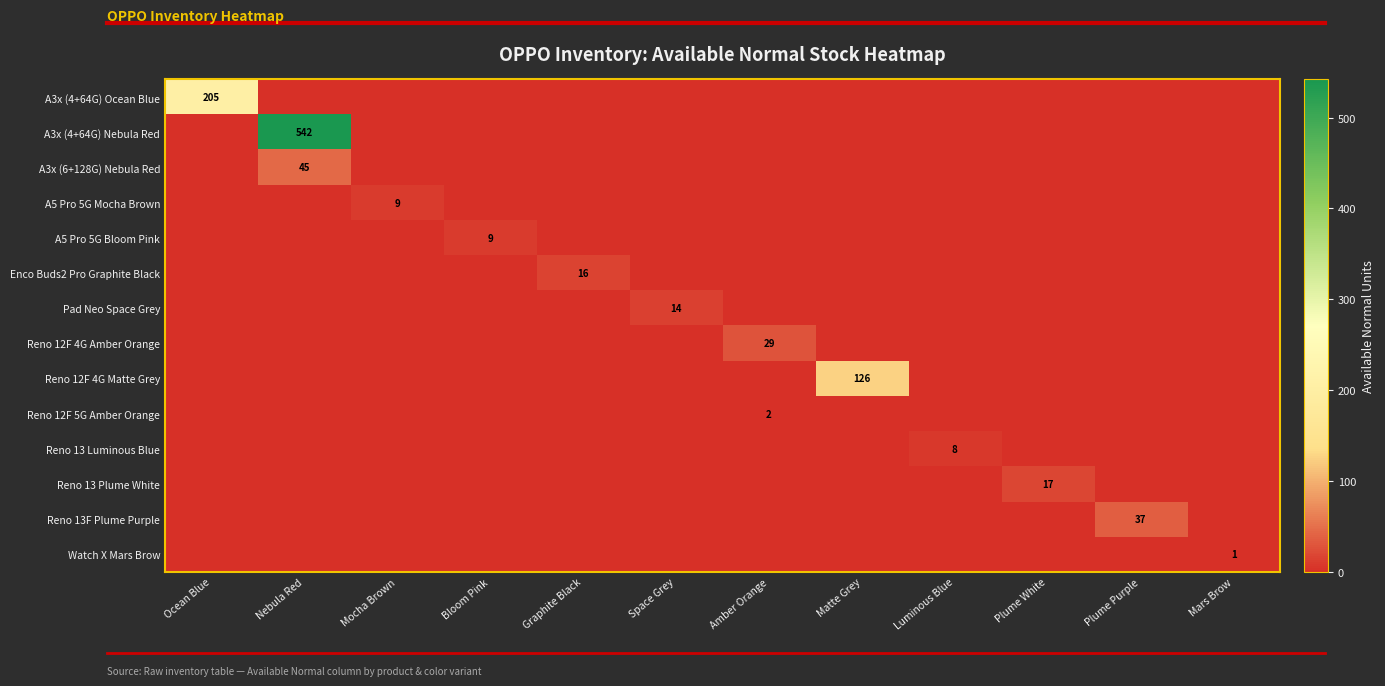

Is it true that Reno 12F 4G Matte Grey equals 126 at Matte Grey?

True